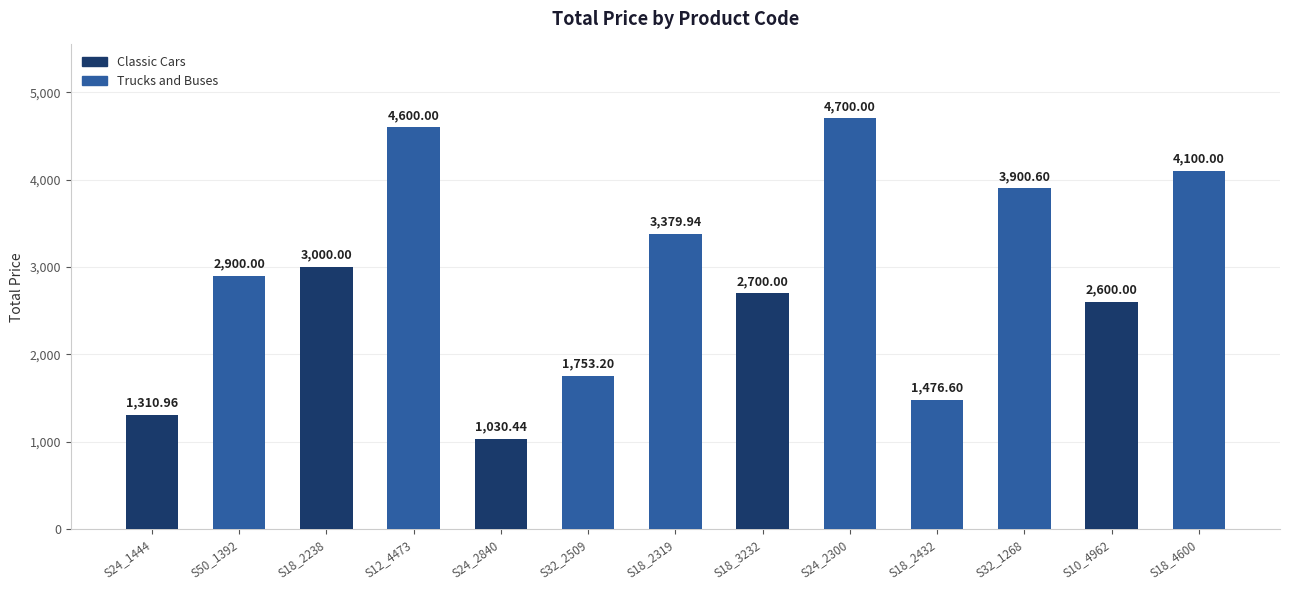

List the labels in order of value, smallest first.

S24_2840, S24_1444, S18_2432, S32_2509, S10_4962, S18_3232, S50_1392, S18_2238, S18_2319, S32_1268, S18_4600, S12_4473, S24_2300